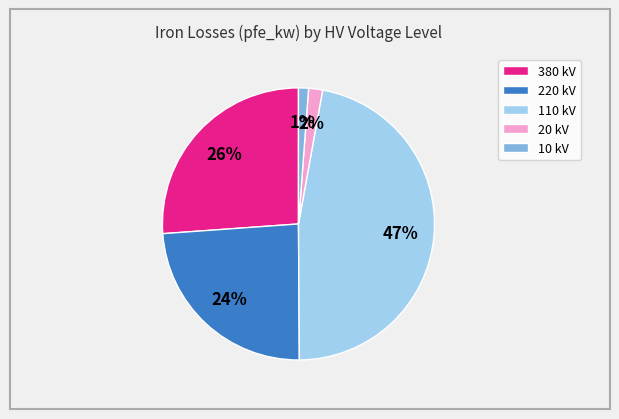

Which category has the biggest portion of the pie?

110 kV